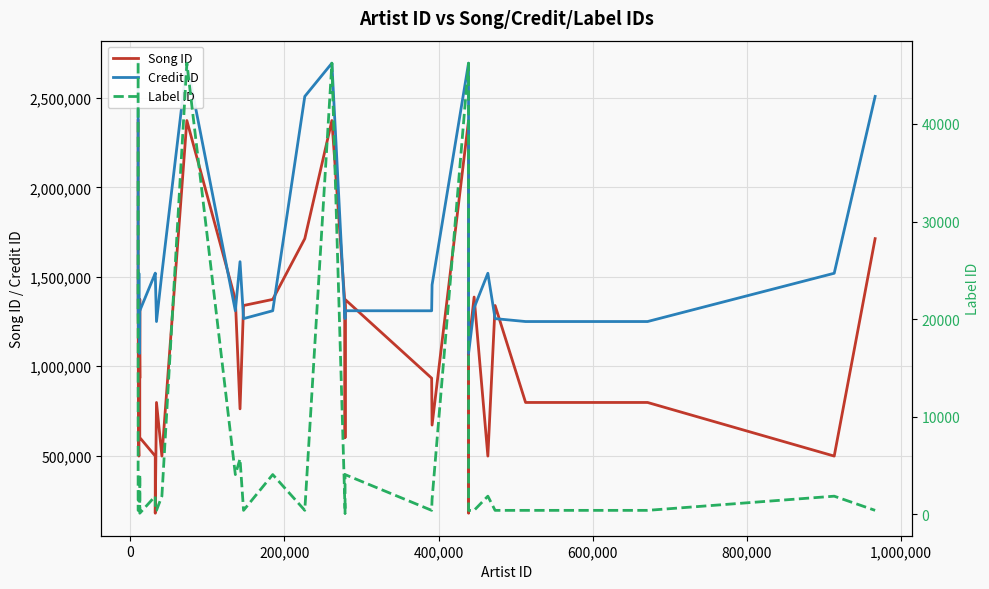

What is the maximum value shown in the chart?

2695018